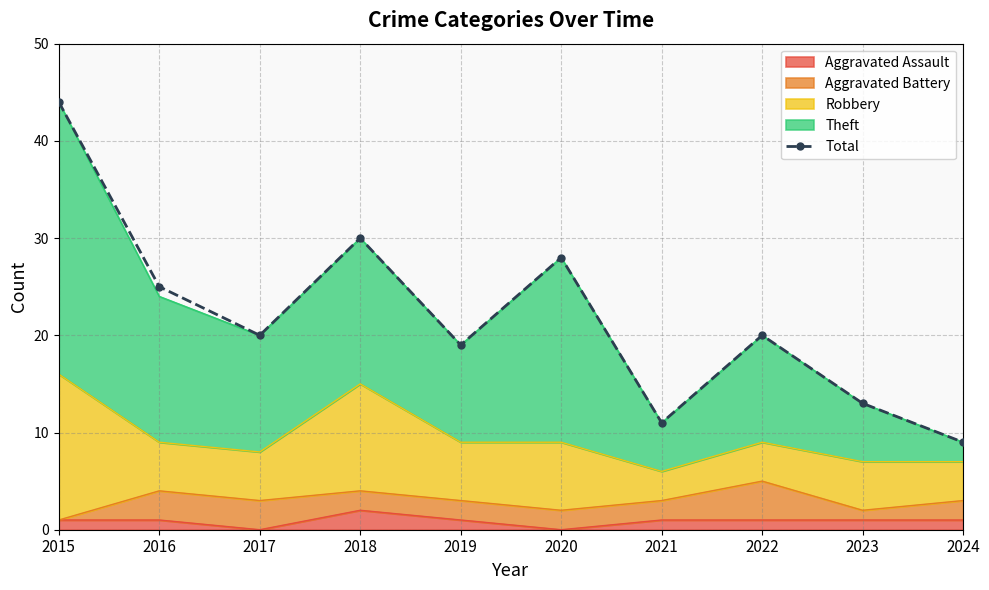

Reading left to right, transcribe all the data shown in this chart.

2015=44	2016=25	2017=20	2018=30	2019=19	2020=28	2021=11	2022=20	2023=13	2024=9